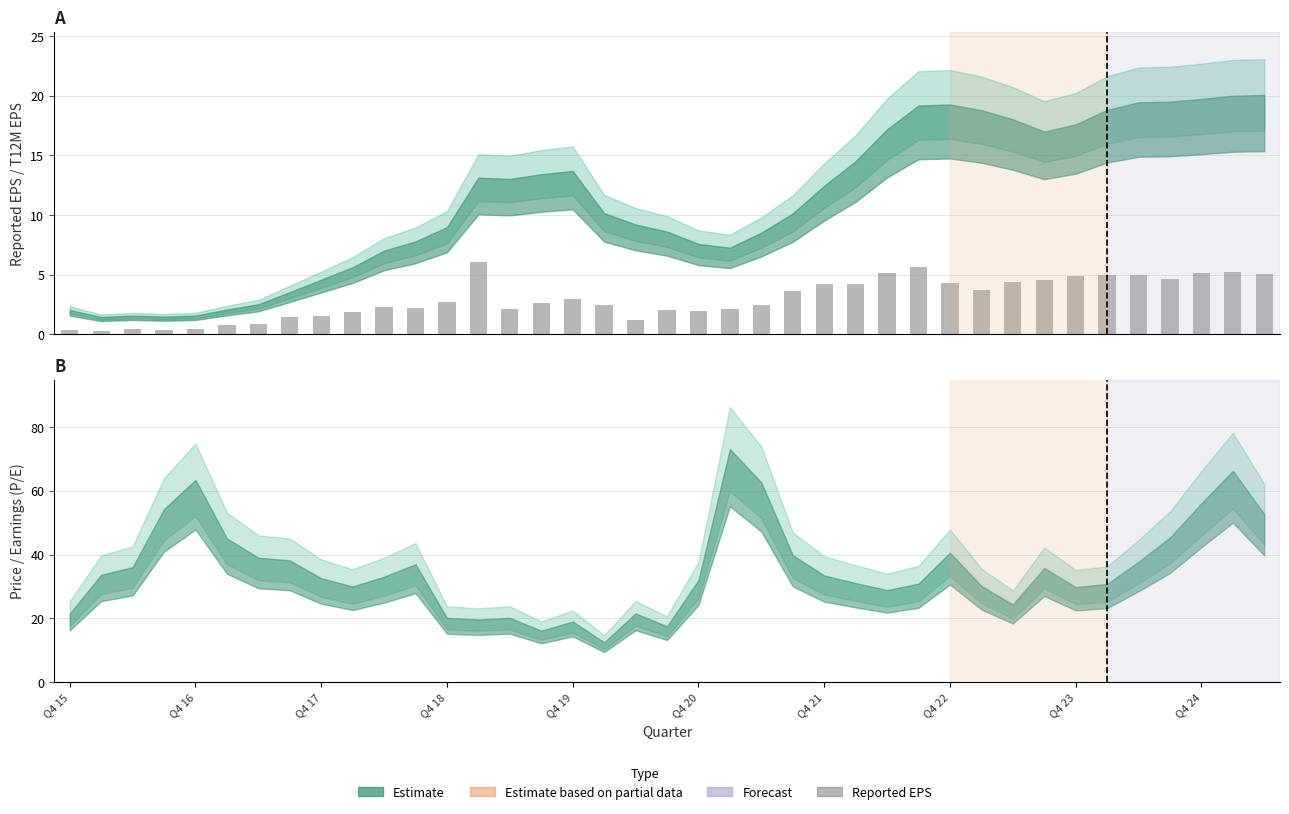

Is it true that the value at 13 is 6.0?

True